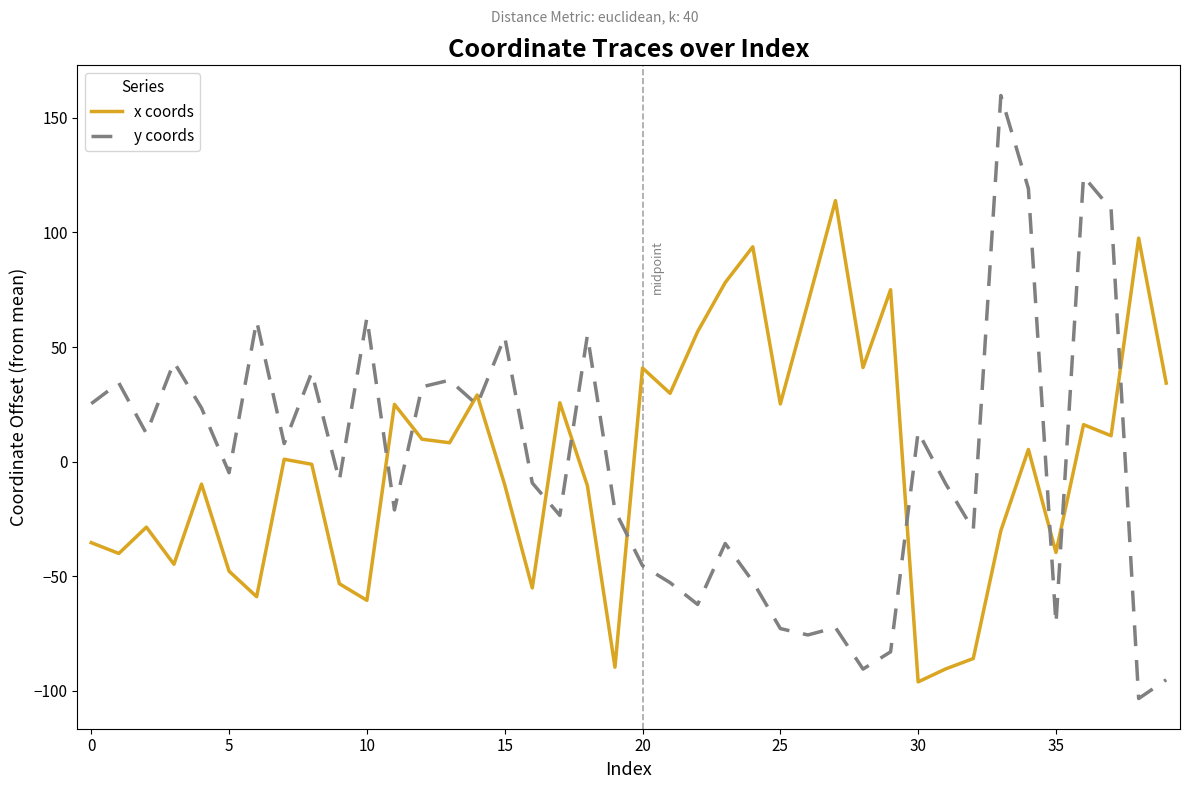

Does the chart display data point markers on the line(s)?

No